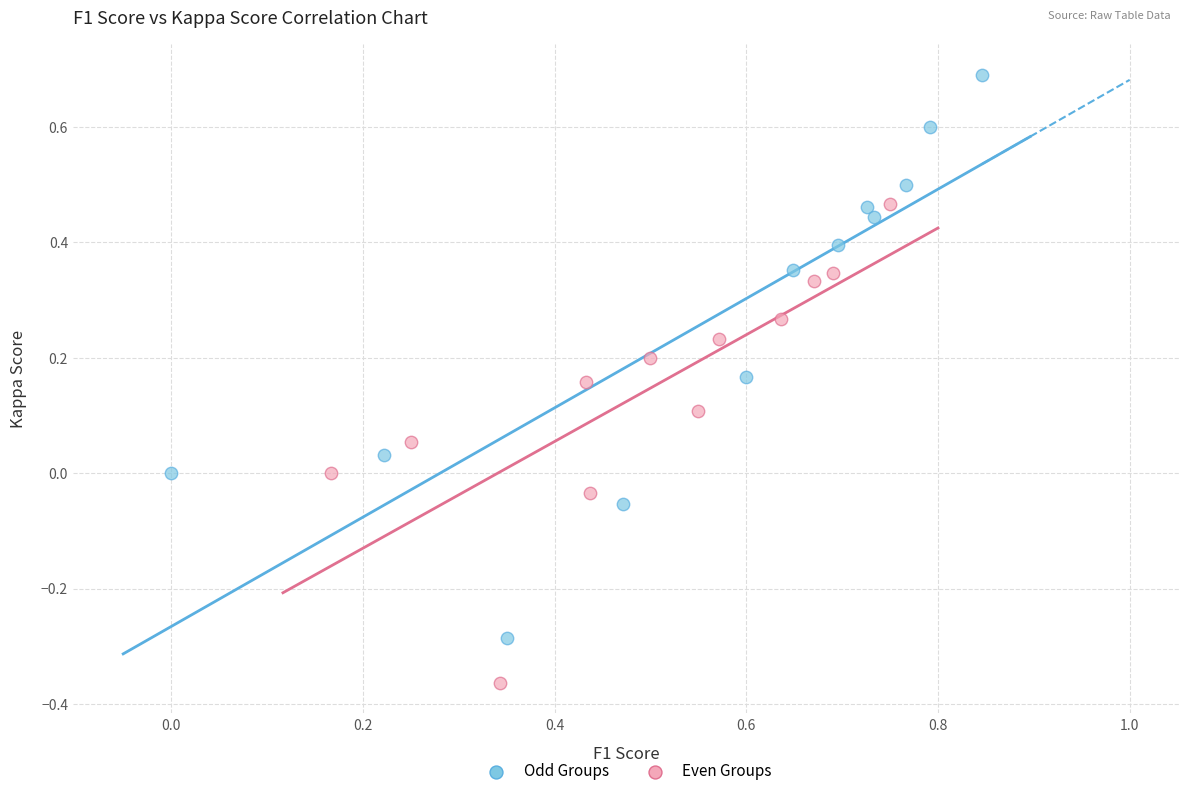

Which series contains the highest Y value?

Odd Groups